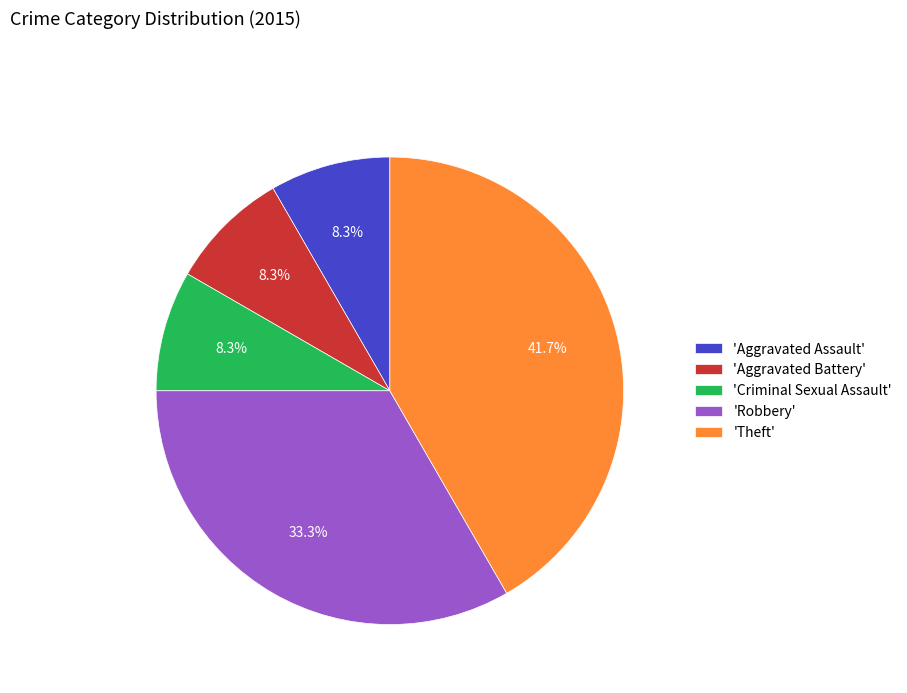

Between 'Aggravated Assault' and 'Robbery', which is larger?

'Robbery'